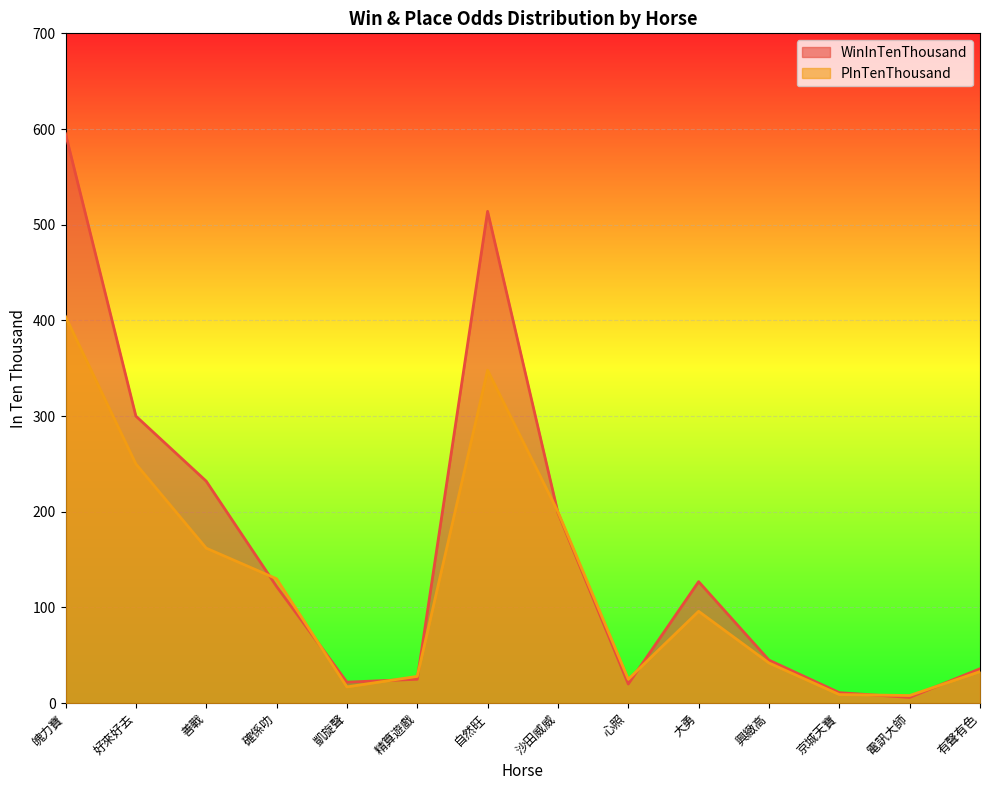

Is it true that WinInTenThousand equals 12 at 凱旋聲?

False